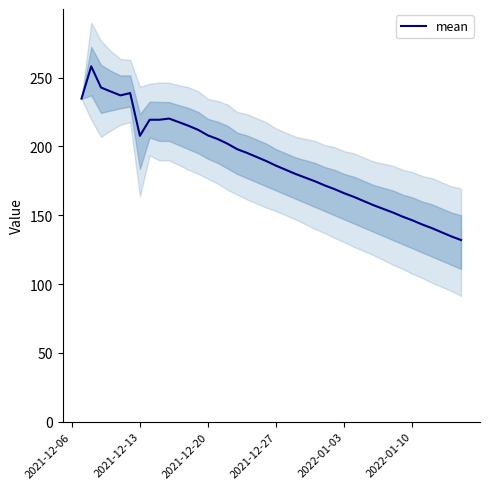

How many points are lower than both their immediate neighbors (excluding endpoints)?

2